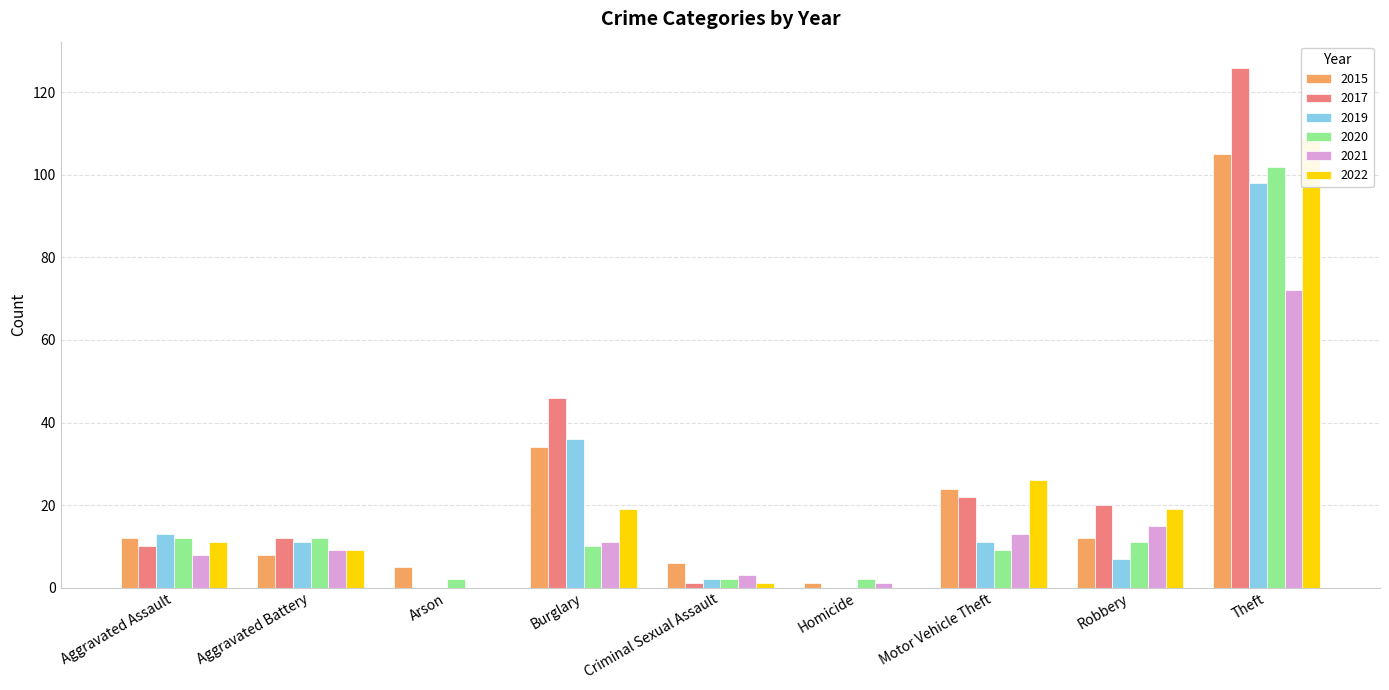

Where is 2020 nearest to the value 52?

Aggravated Assault